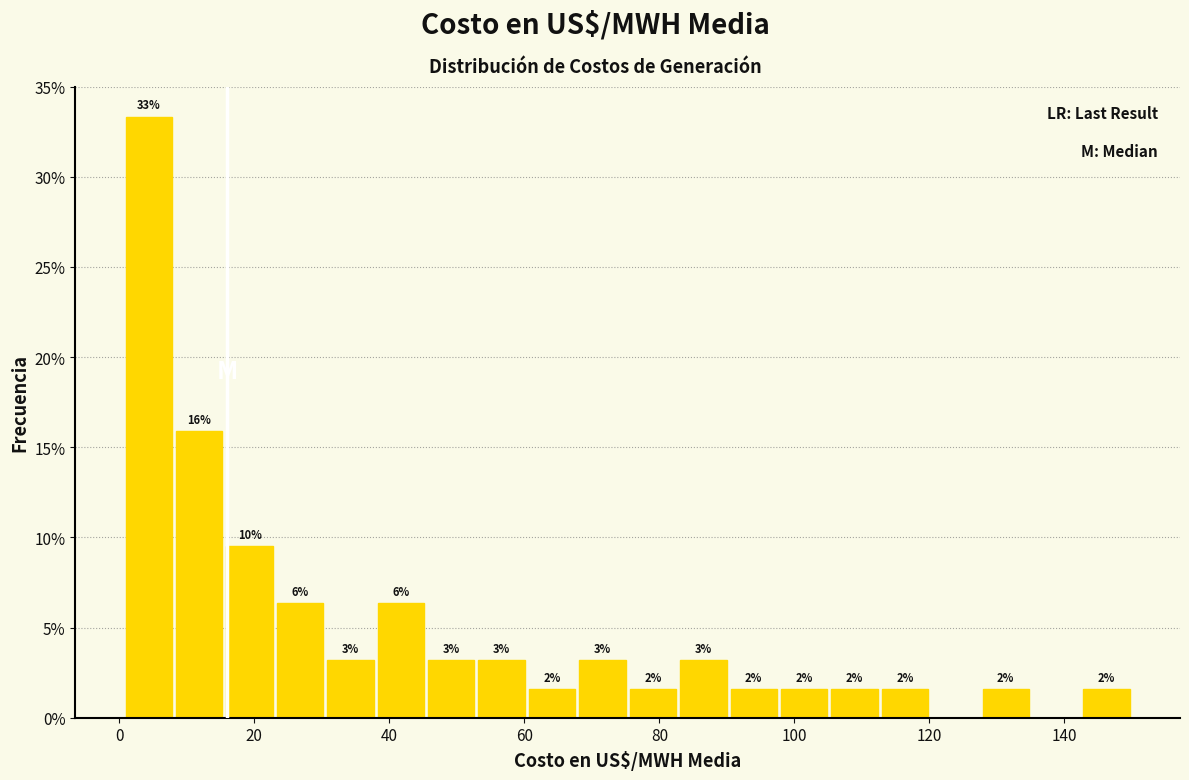

Around what value on the x-axis is the tallest bar? Give the approximate position of its centre, as read against the axis.

4